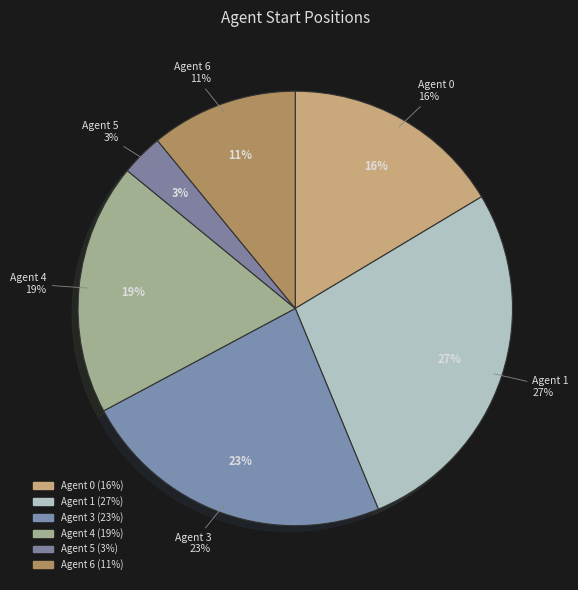

Which category has the biggest portion of the pie?

Agent 1